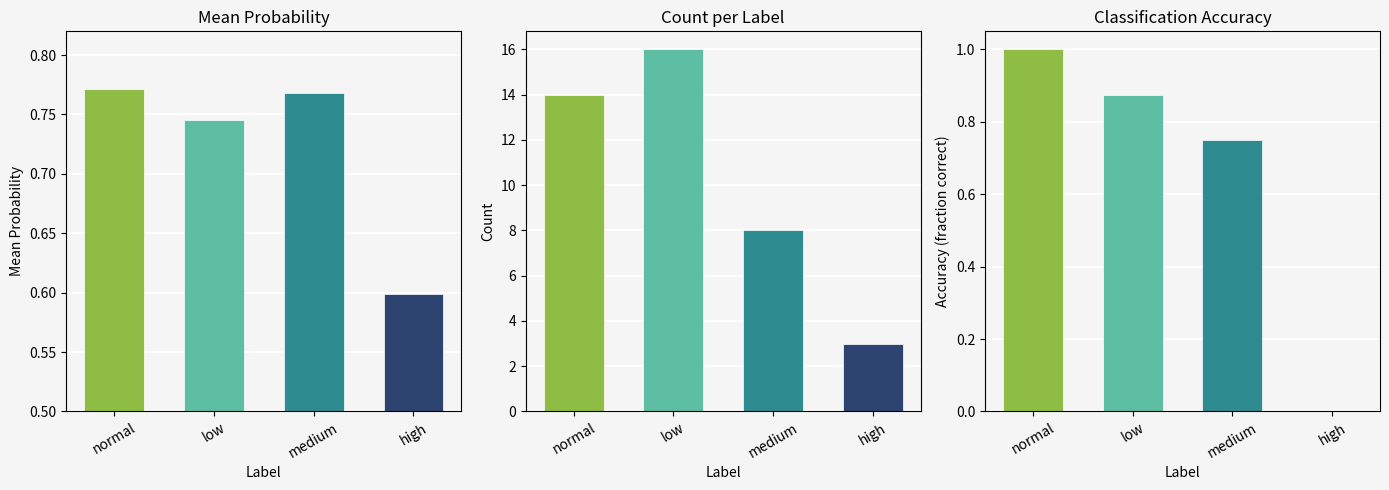

Reading left to right, transcribe all the data shown in this chart.

mean_prob: normal=0.8	low=0.7	medium=0.8	high=0.6
count: normal=14.0	low=16.0	medium=8.0	high=3.0
accuracy: normal=1.0	low=0.9	medium=0.8	high=0.0